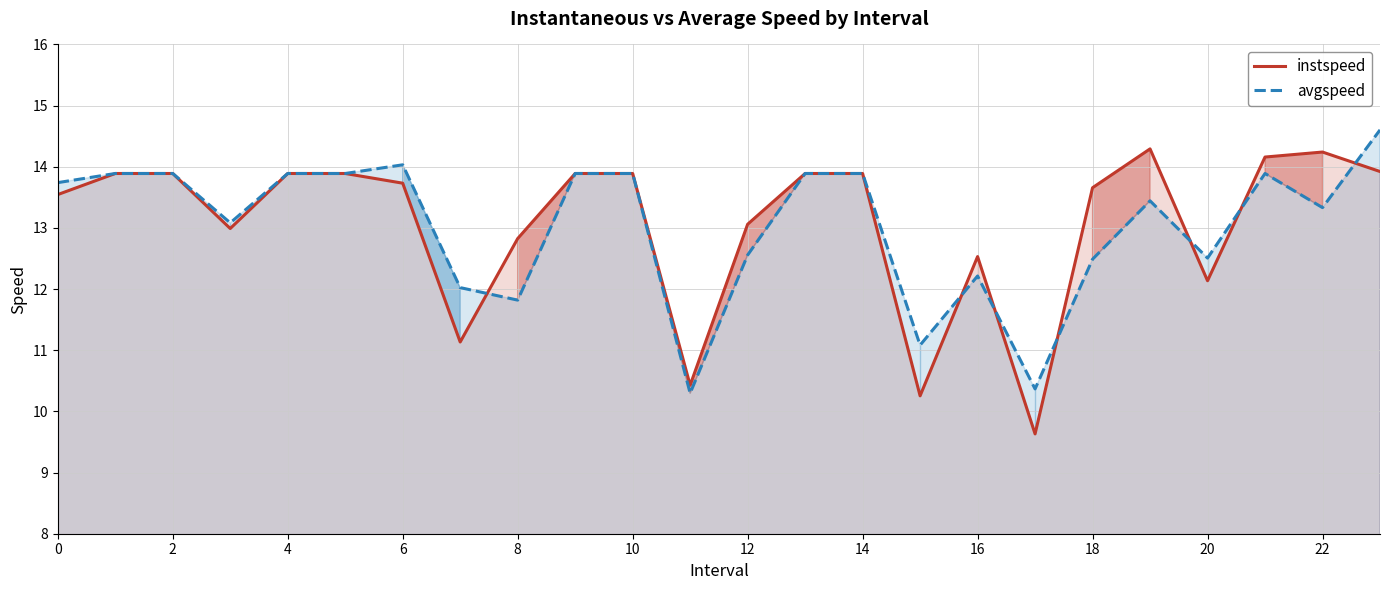

What are all the series names shown in the legend?

instspeed, avgspeed